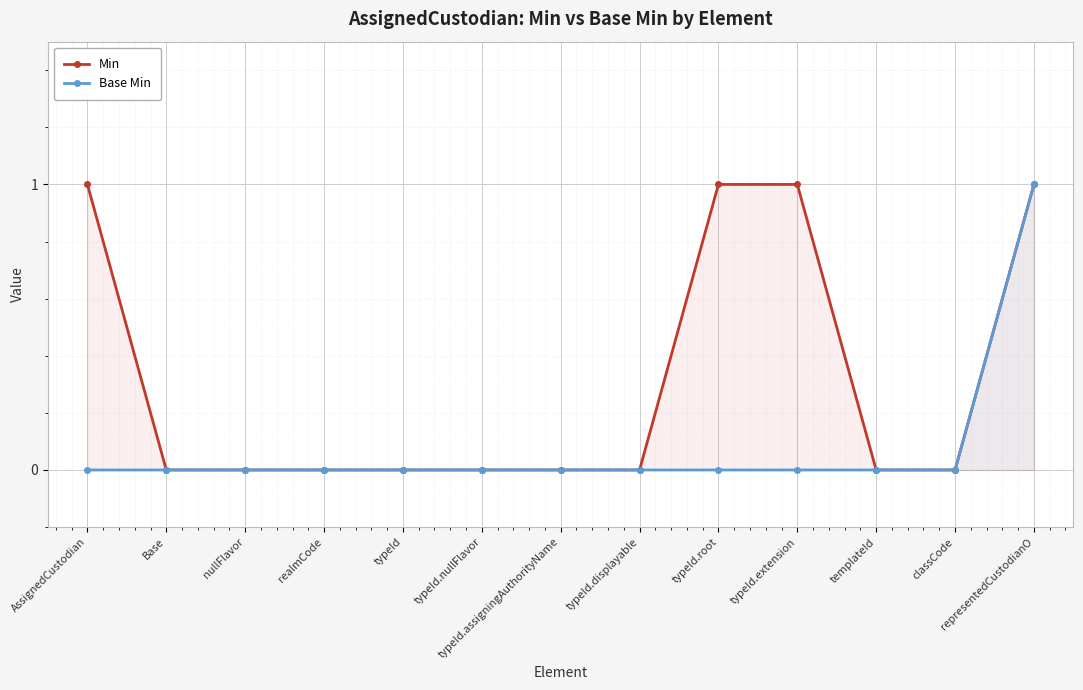

True or false: Min and Base Min cross at least once.

False